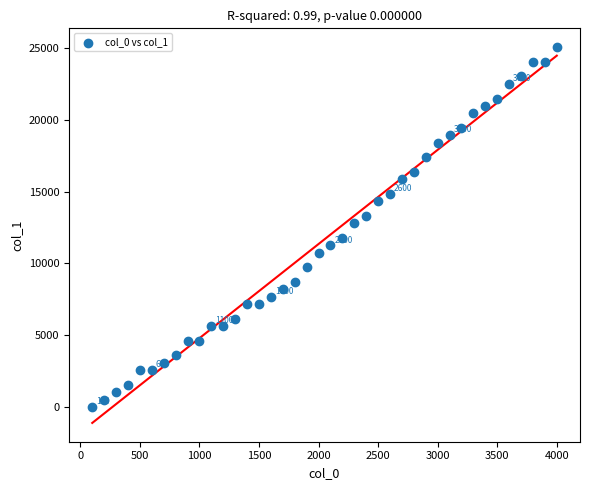

What is the range of Y values (max minus min)?

25088